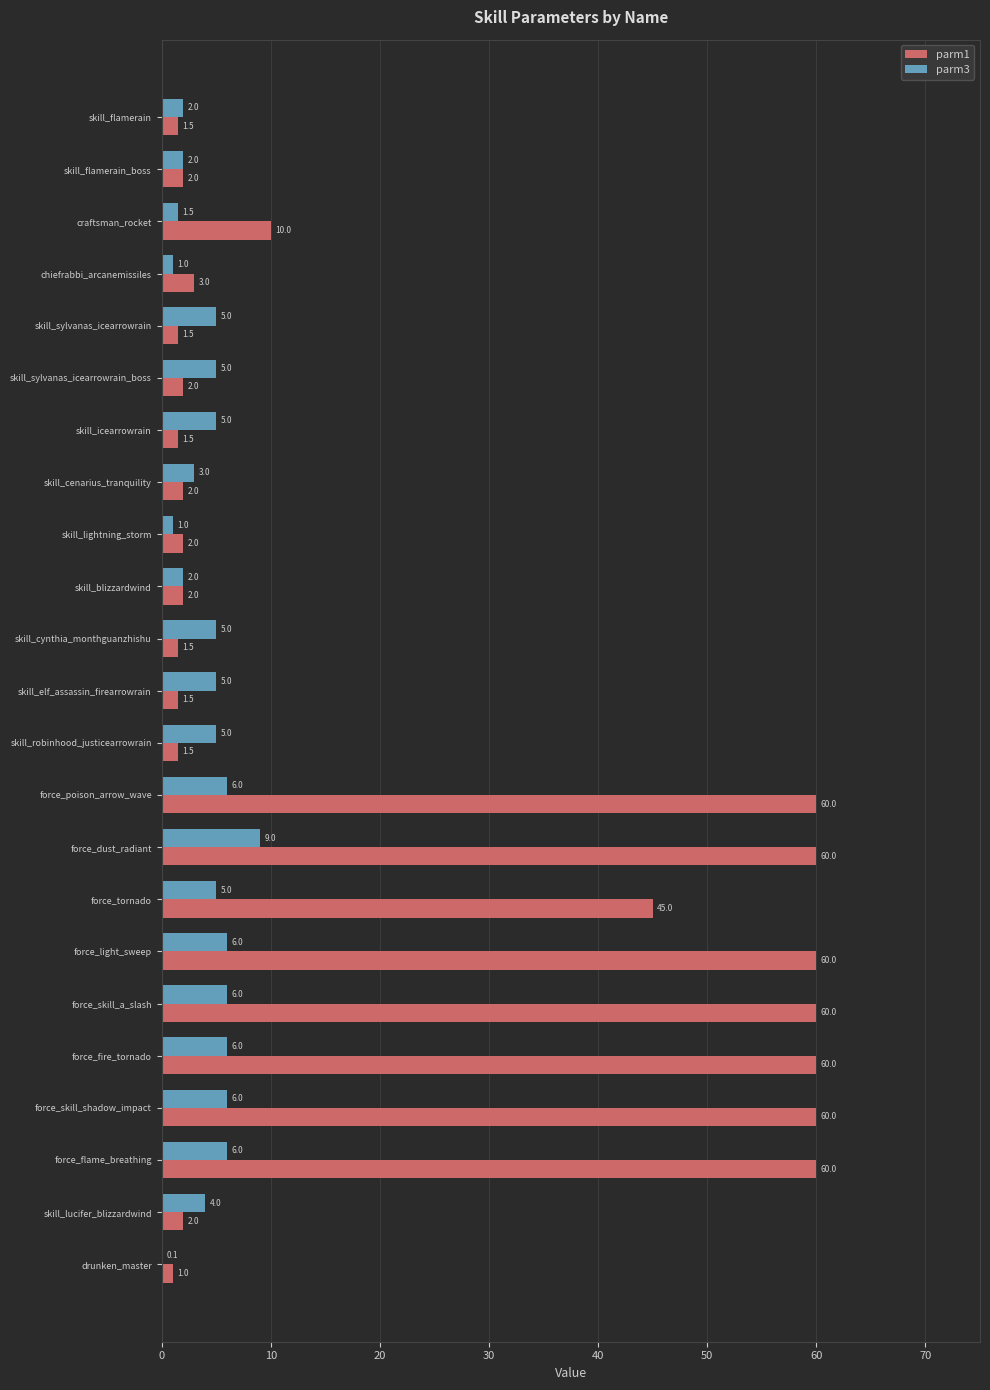

Read the parm3 value at skill_flamerain.

2.0